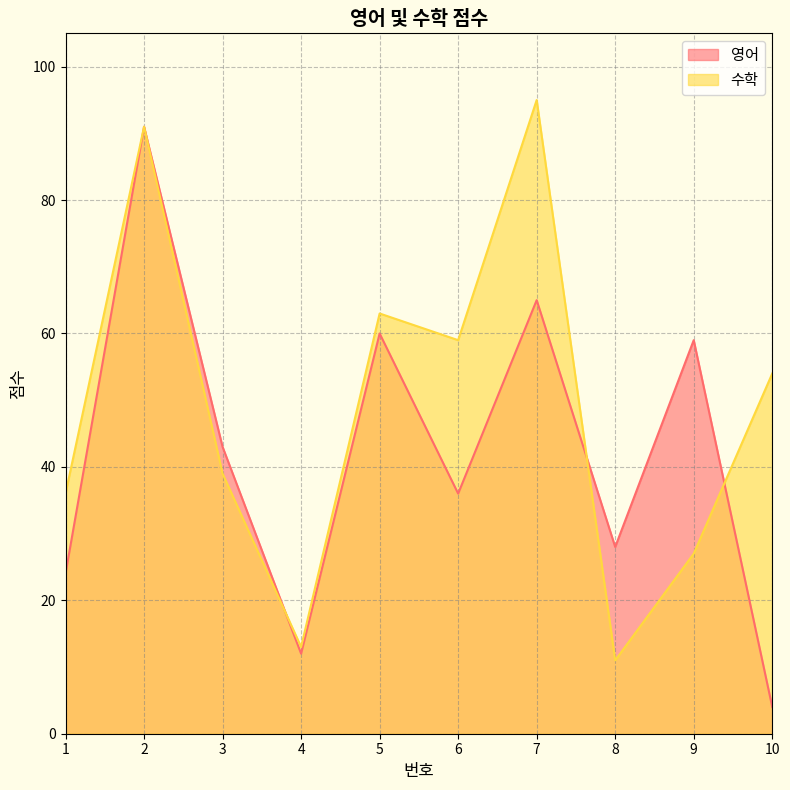

The value of 수학 at 9 is 47. True or false?

False